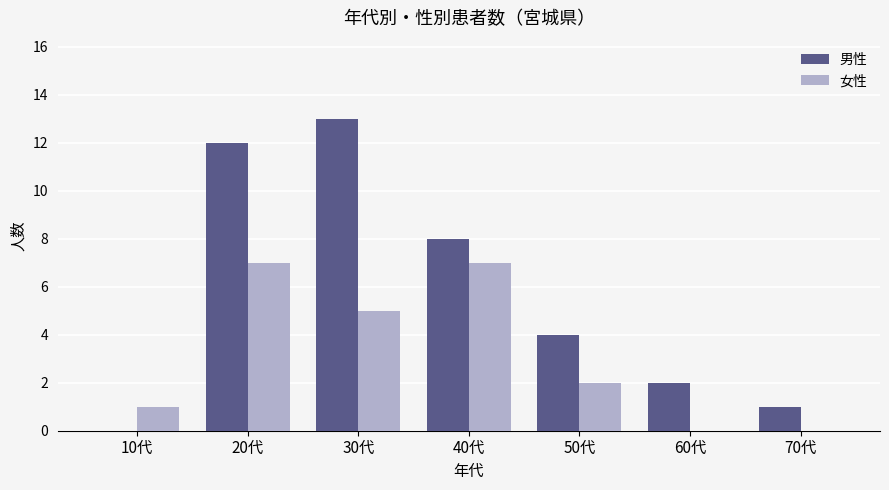

Between 30代 and 40代, which series saw the biggest shift?

男性